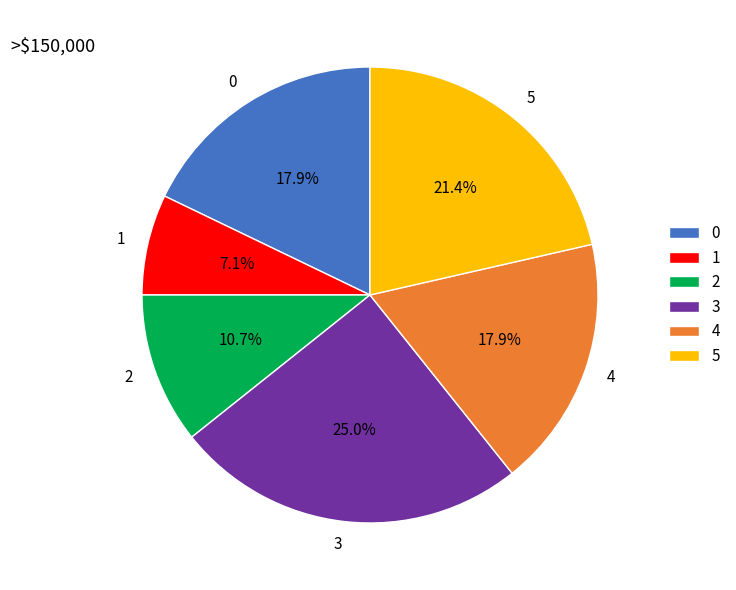

To the nearest percent, what percentage of the pie is 3?

25%